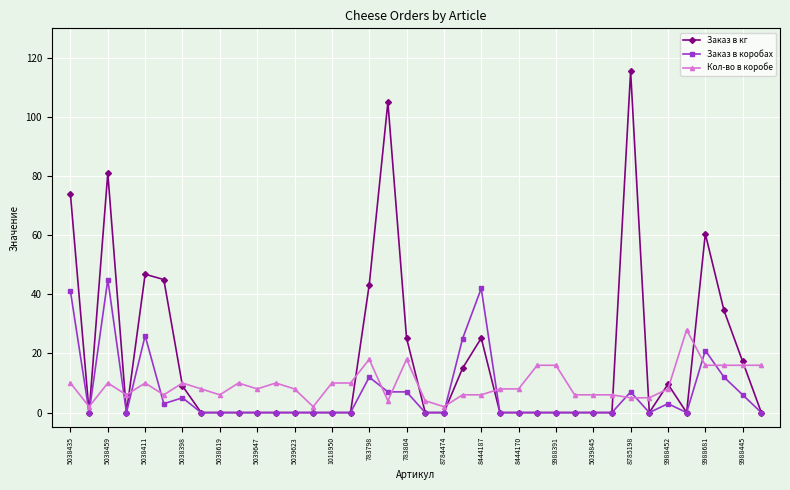

Which series has the largest range (max minus min)?

Заказ в кг